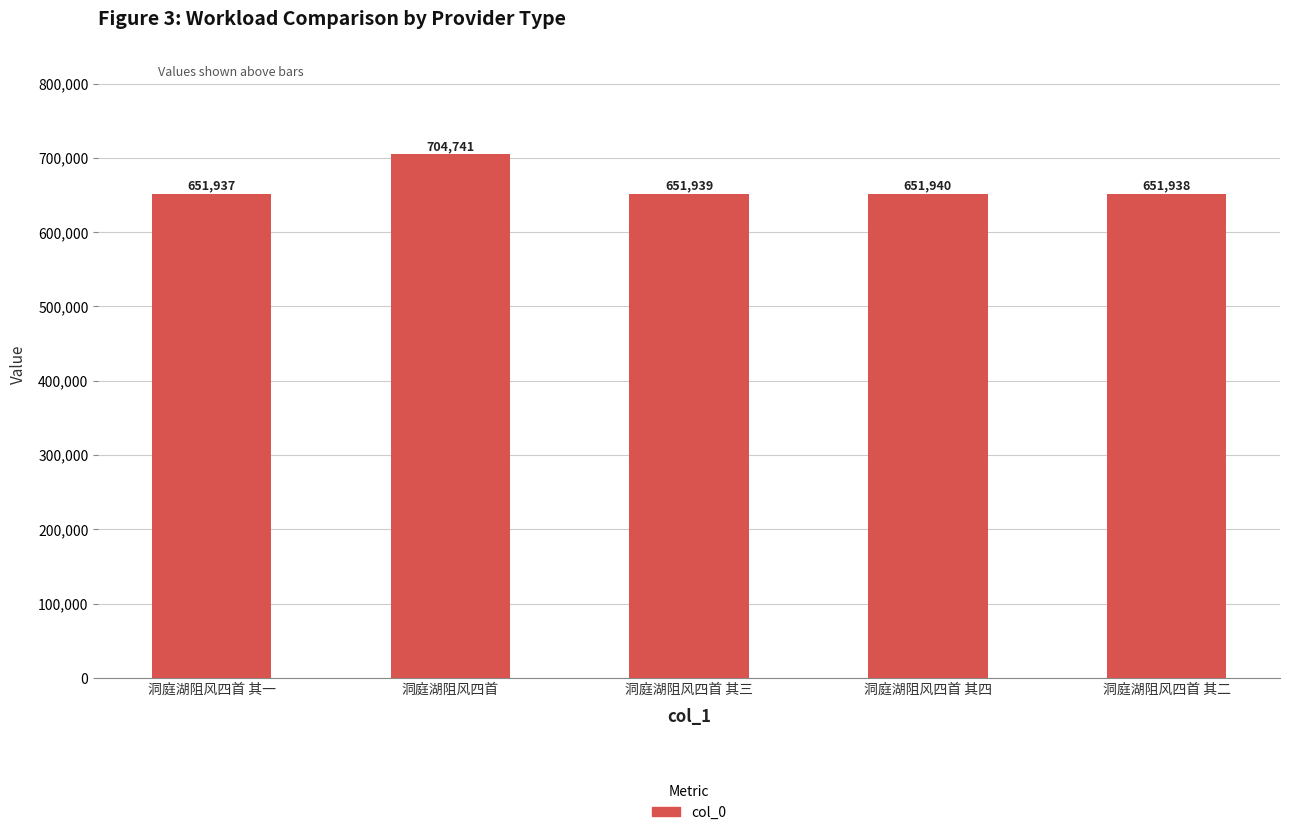

List the labels in order of value, largest first.

洞庭湖阻风四首, 洞庭湖阻风四首 其四, 洞庭湖阻风四首 其三, 洞庭湖阻风四首 其二, 洞庭湖阻风四首 其一